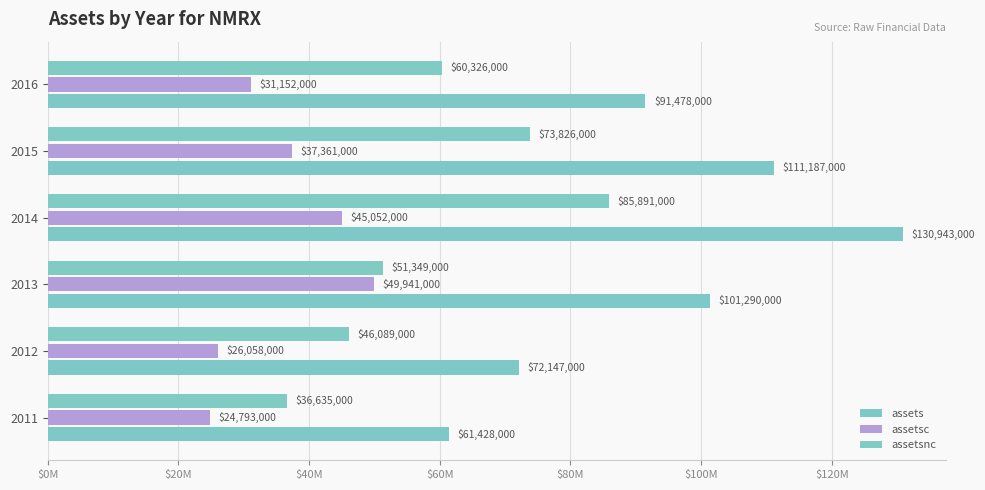

How many values in the assetsc series are below 37361000?

3